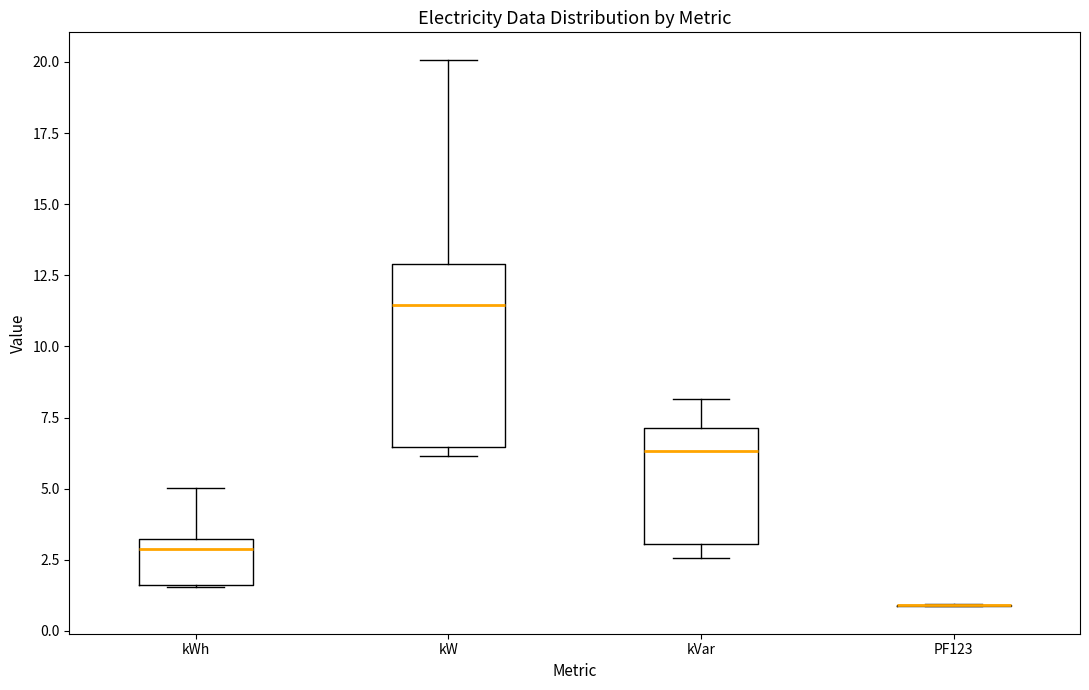

Reading left to right, transcribe this box plot: for each box, give where its median line is, the range the box spans, and where its two whiskers end, as read against the y-axis. The values are not printed on the chart, so give them approximately, as read against the axis.

kWh: median 3.0 (just below the box's upper edge), box 1.5 to 3.0, whiskers 1.5 to 5.0
kW: median 11.5, box 6.5 to 13.0, whiskers 6.0 to 20.0
kVar: median 6.5, box 3.0 to 7.0, whiskers 2.5 to 8.0
PF123: box collapsed to a line at 1.0, whiskers 1.0 to 1.0